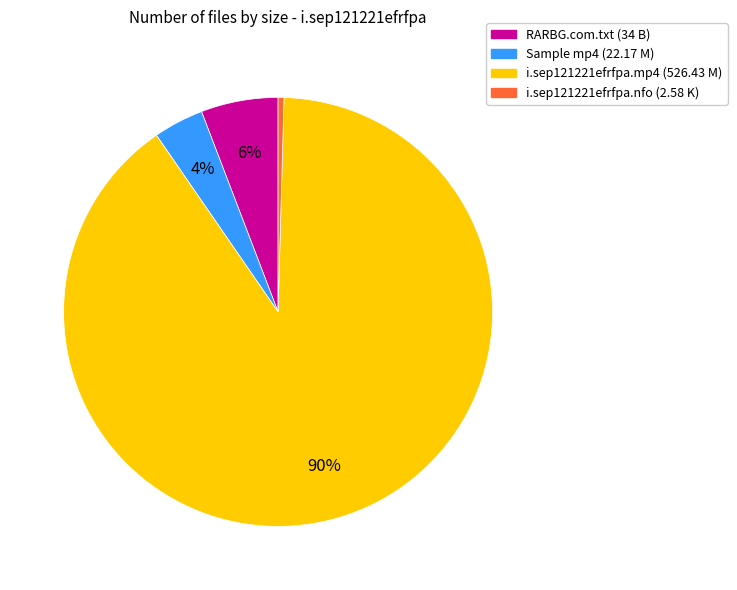

To the nearest percent, what is the difference between the largest and smallest slice percentages?

90%